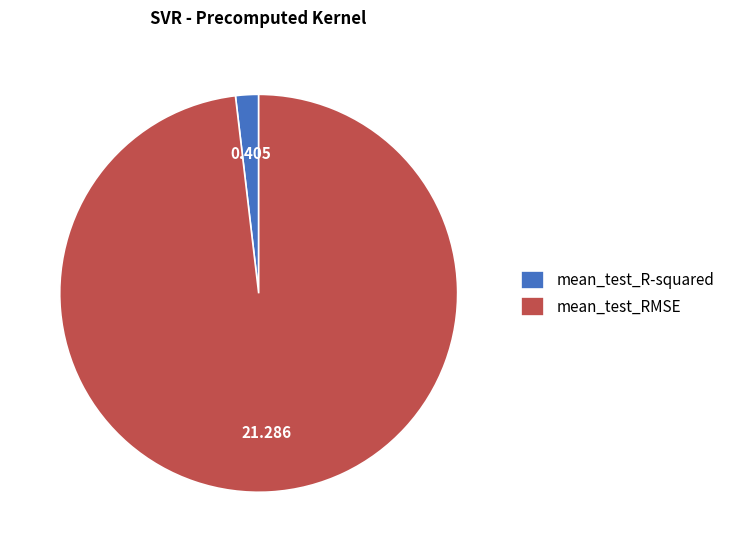

Is there a majority slice in this chart?

Yes